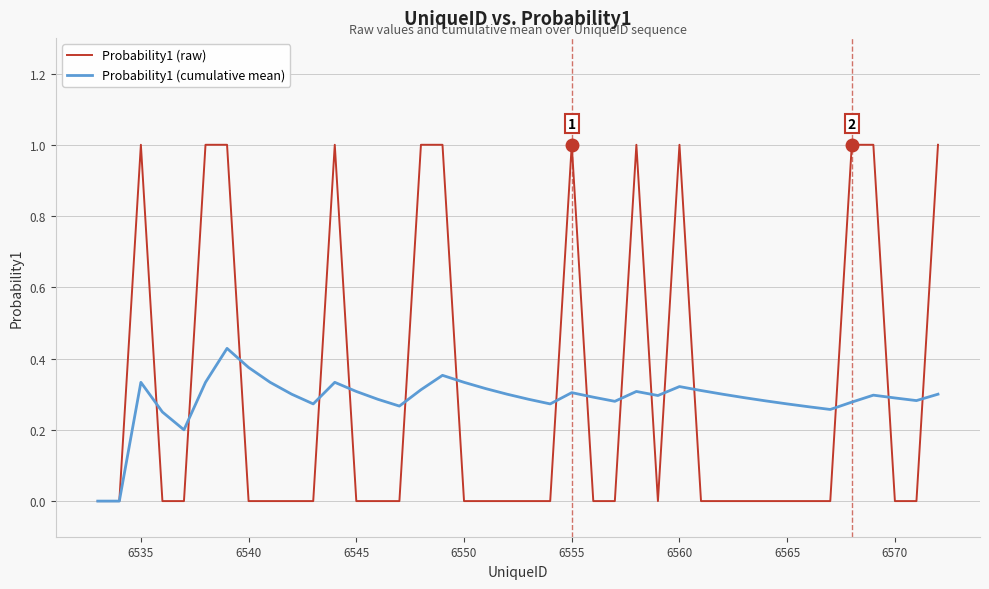

Rank the series by their maximum value, from highest to lowest.

Probability1 (raw), Probability1 (cumulative mean)